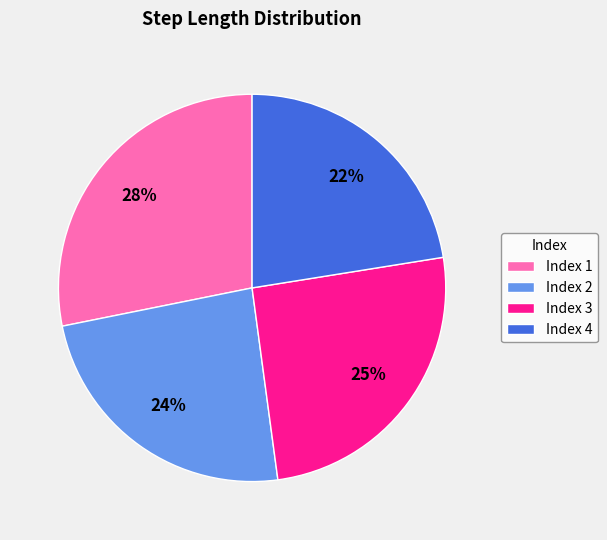

Which slice is the largest?

Index 1